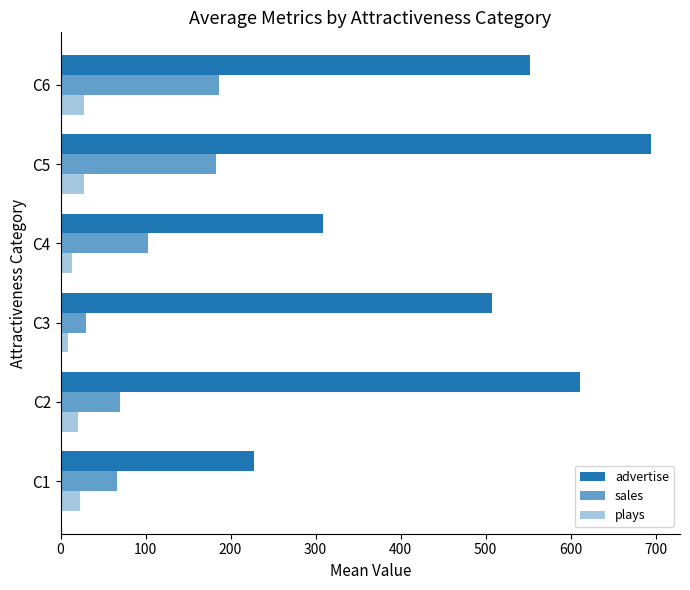

What is the difference between the second highest and minimum values in the sales series?

152.4